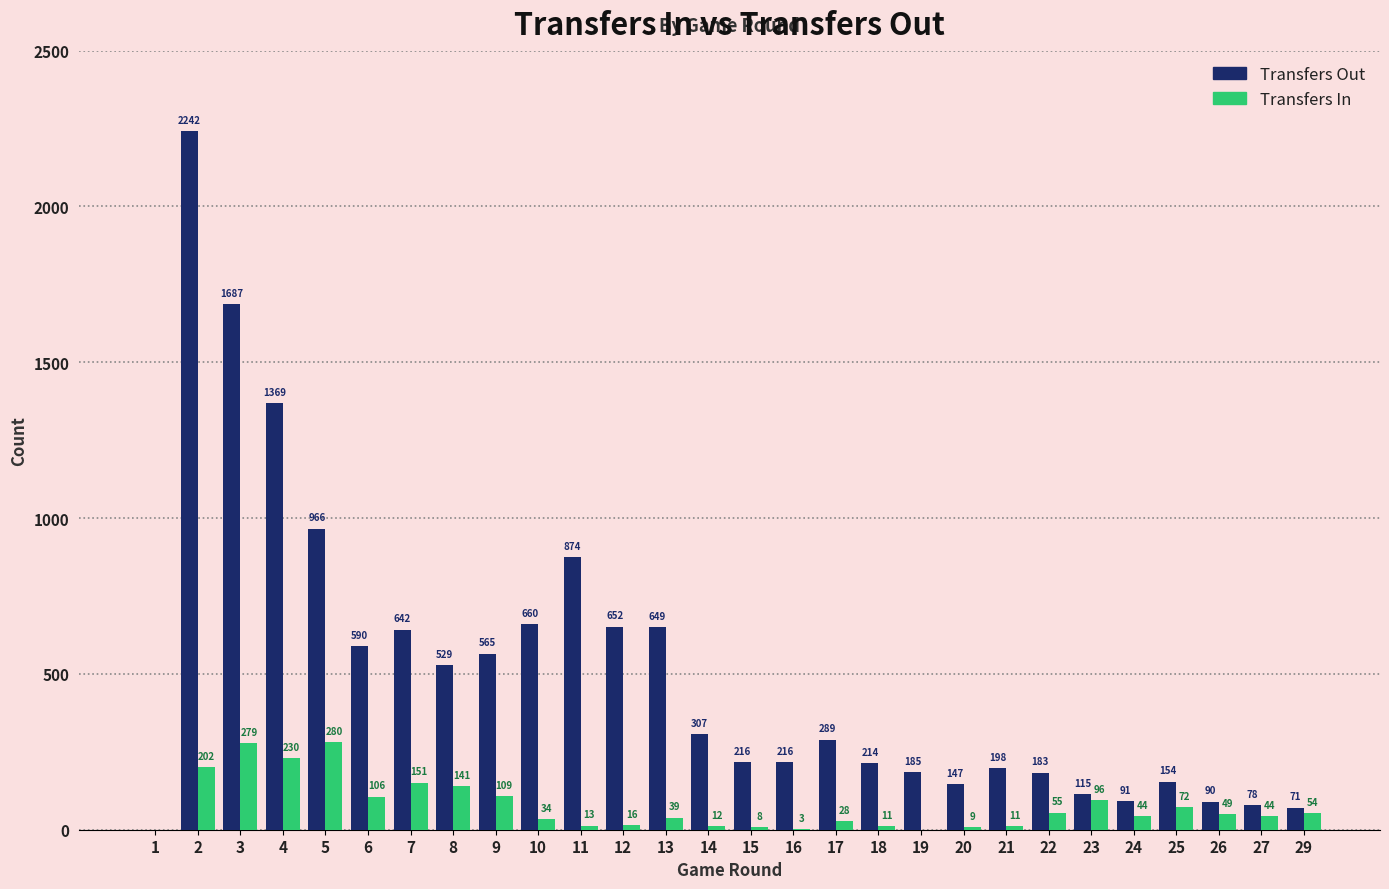

How many data points does each series have?

28